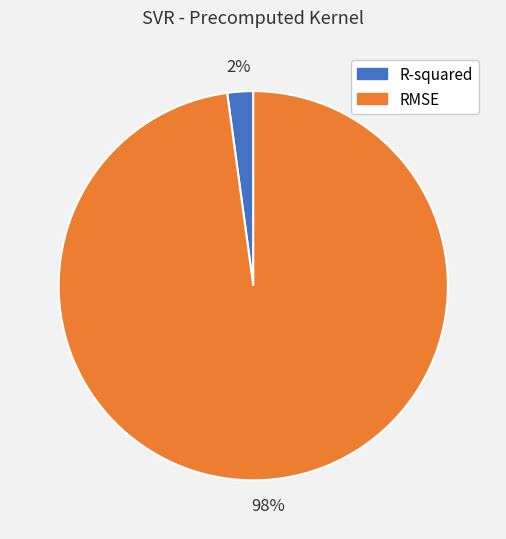

True or false: R-squared accounts for 2% of the total.

True